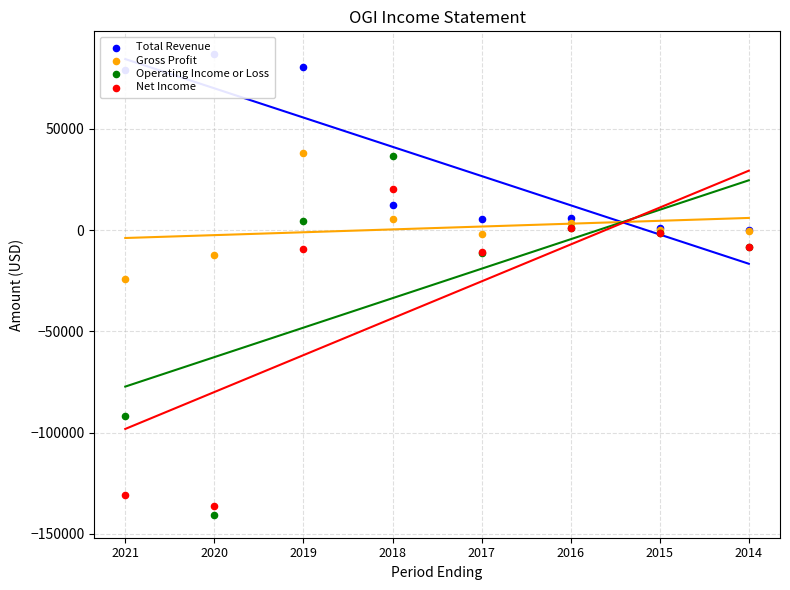

Which series reaches the minimum Y coordinate?

Operating Income or Loss